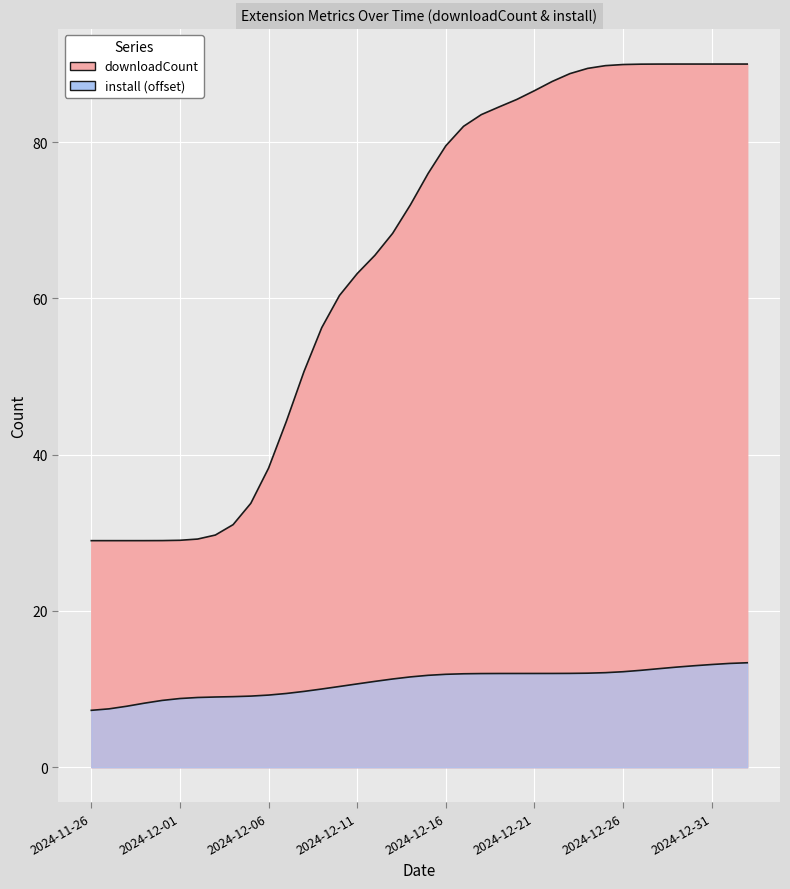

The value of install at 2024-11-28 is 3.8. True or false?

False